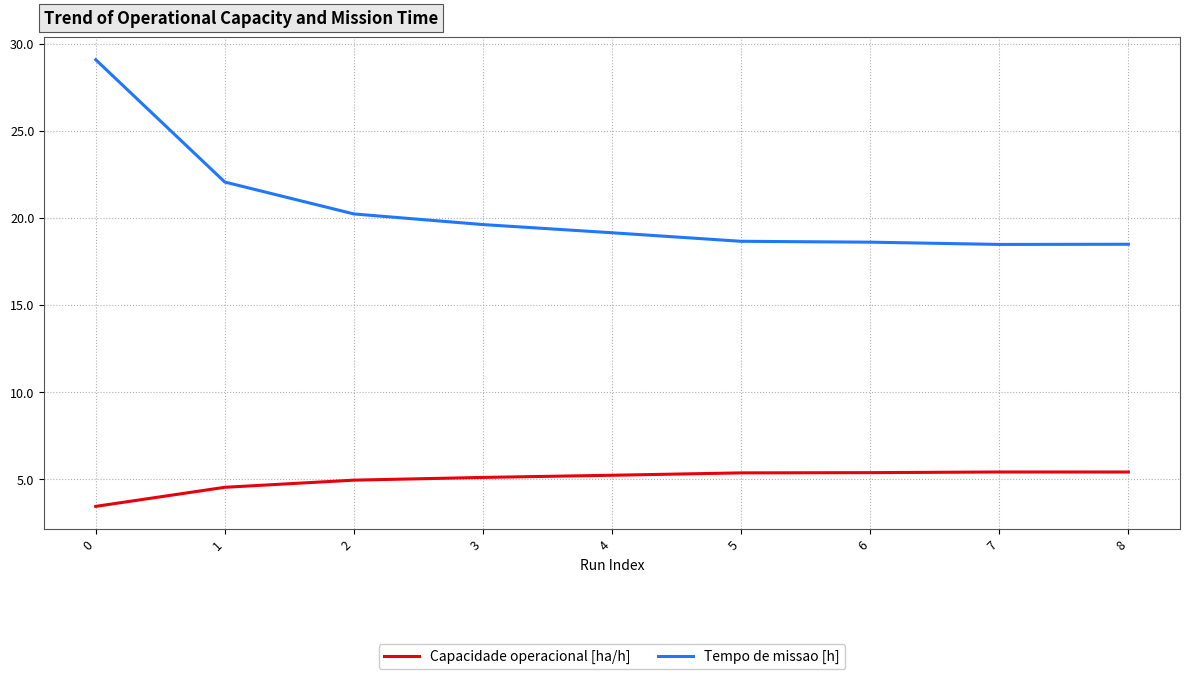

Is the value of Capacidade operacional [ha/h] at 5 greater than the value of Tempo de missao [h] at 4?

No